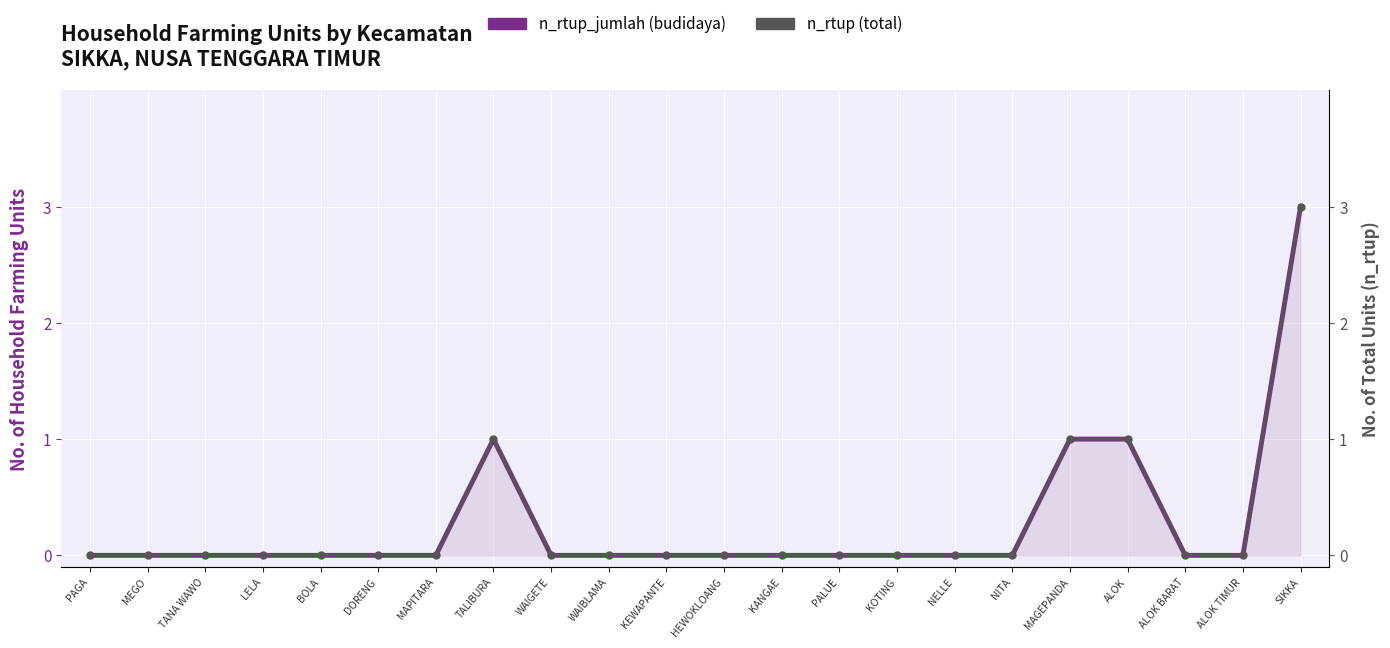

Which series has the largest total across all categories?

n_rtup_jumlah